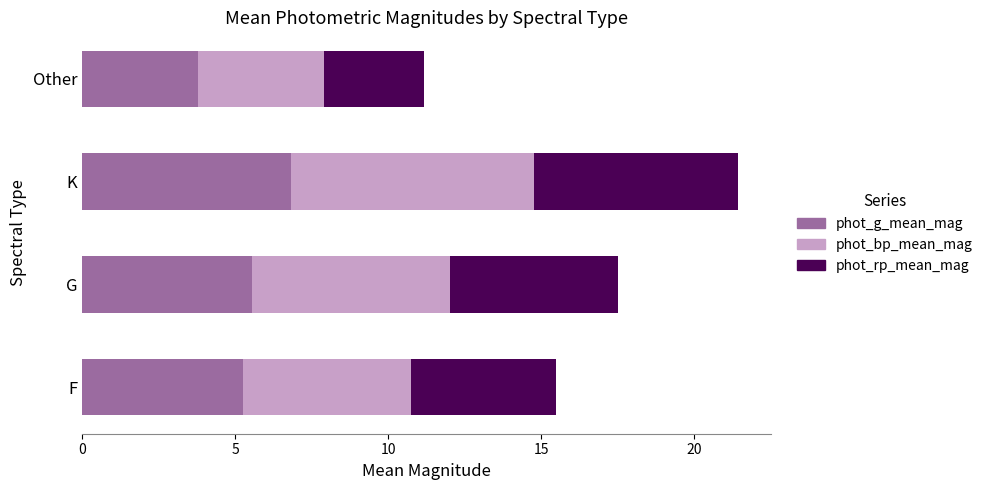

What is the total value across all series at G?

17.5